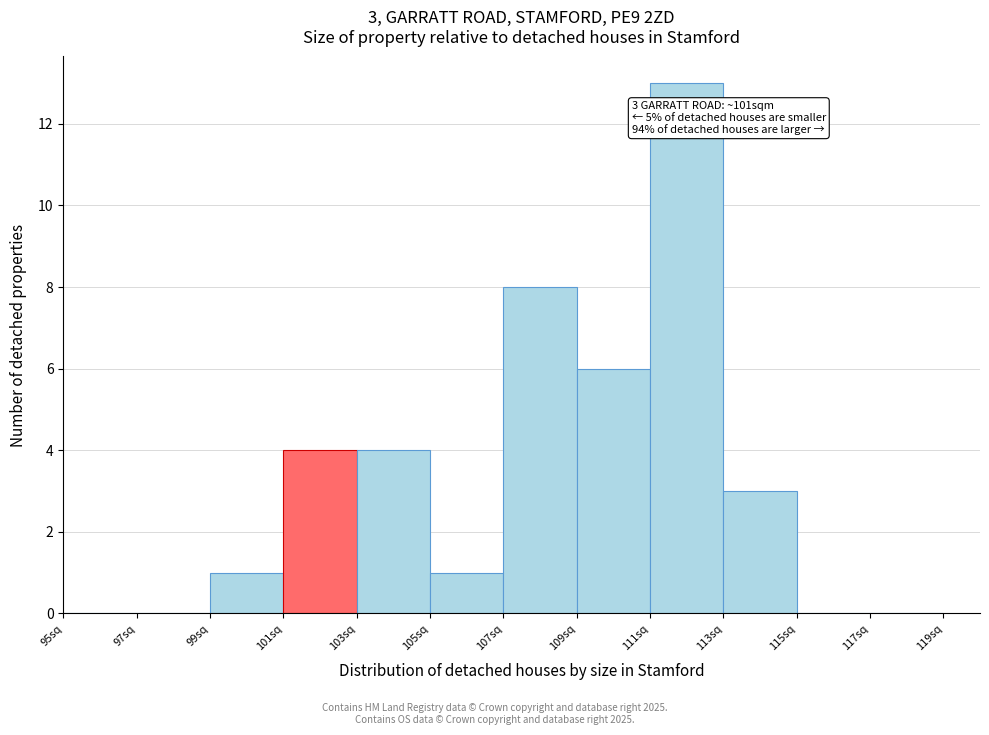

Over which range of the x-axis is the bar tallest?

111 to 113